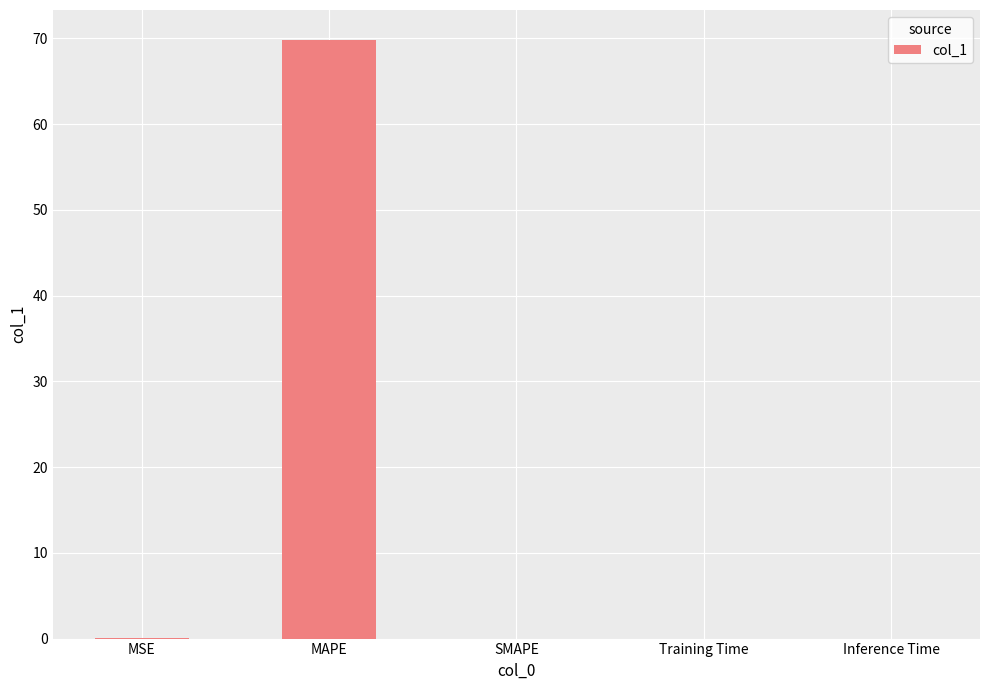

Are the bars horizontal?

No